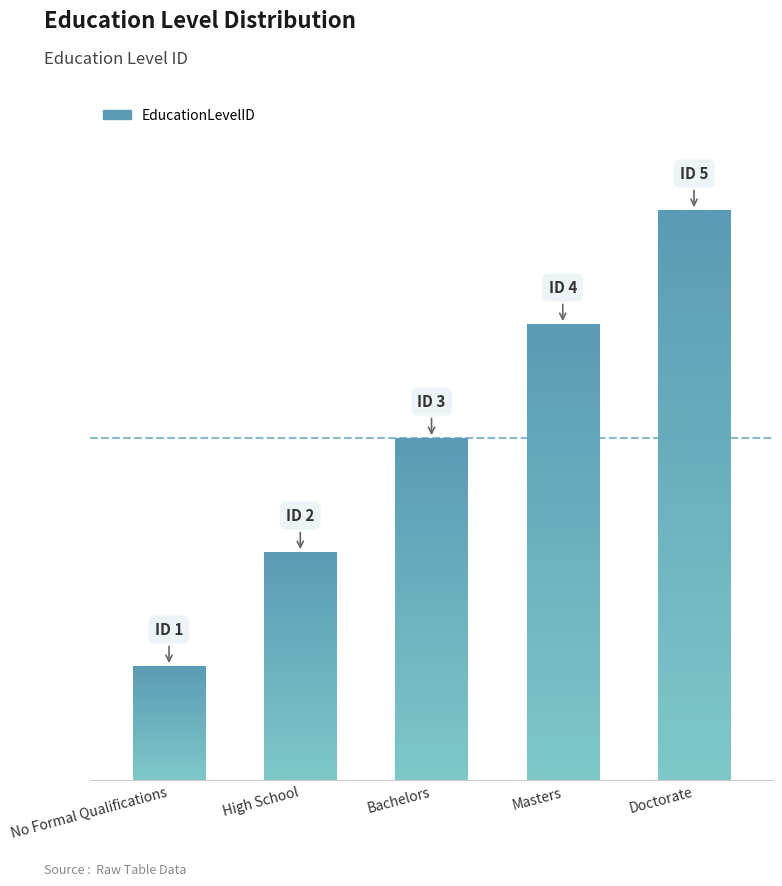

How many series are shown in this chart?

1